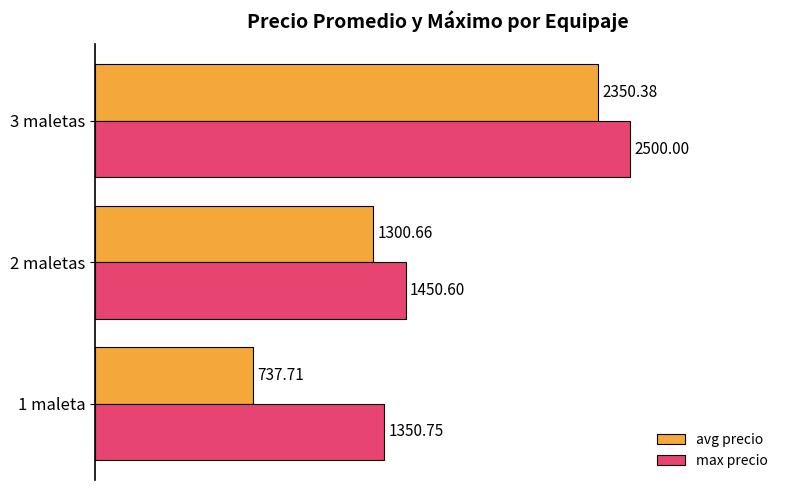

Which series has the largest total across all categories?

max precio